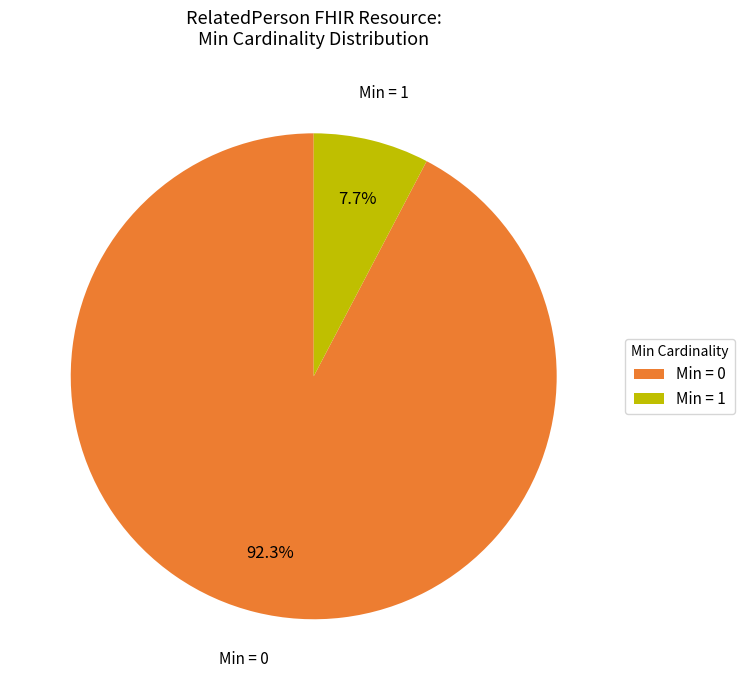

Which category has the smallest portion of the pie?

Min = 1